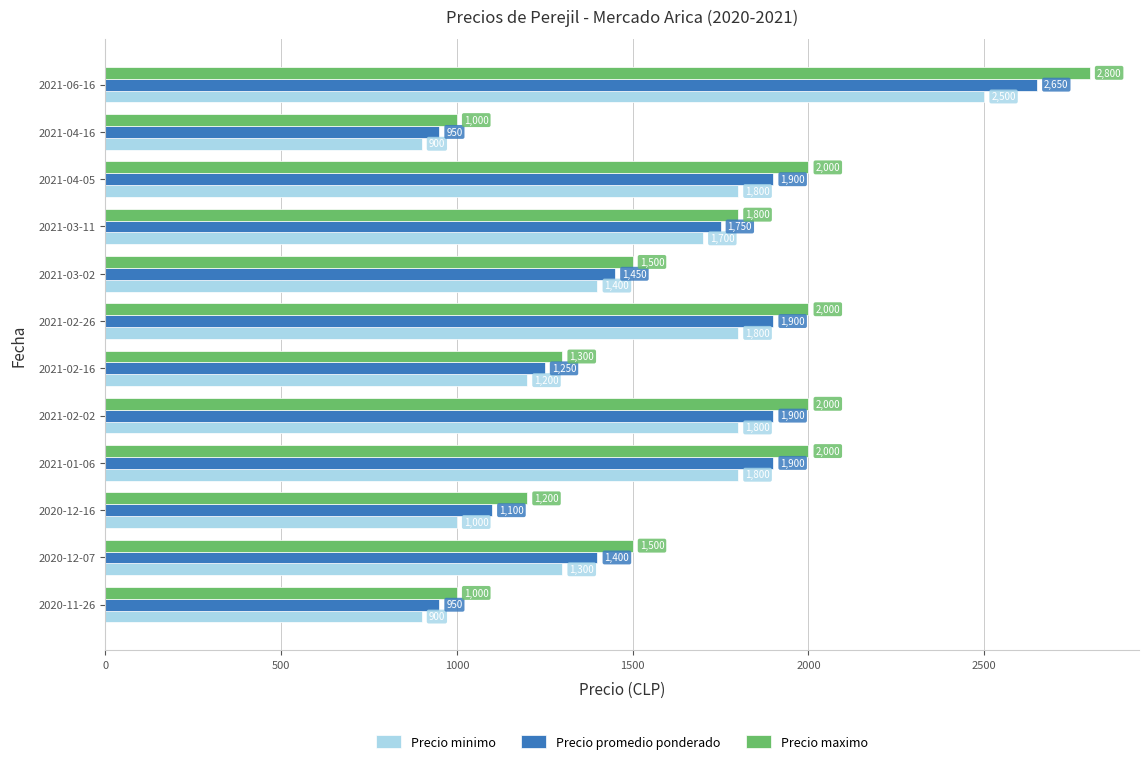

Is it true that Precio promedio ponderado equals 437 at 2021-03-02?

False